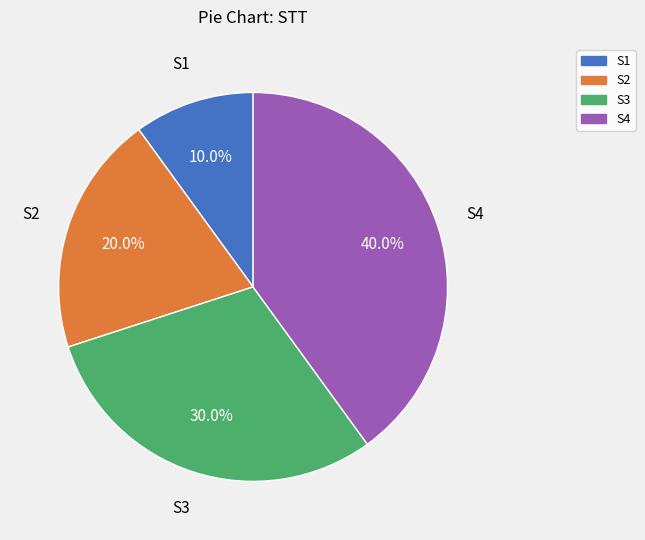

To the nearest percent, what is the difference between the largest and smallest slice percentages?

30%